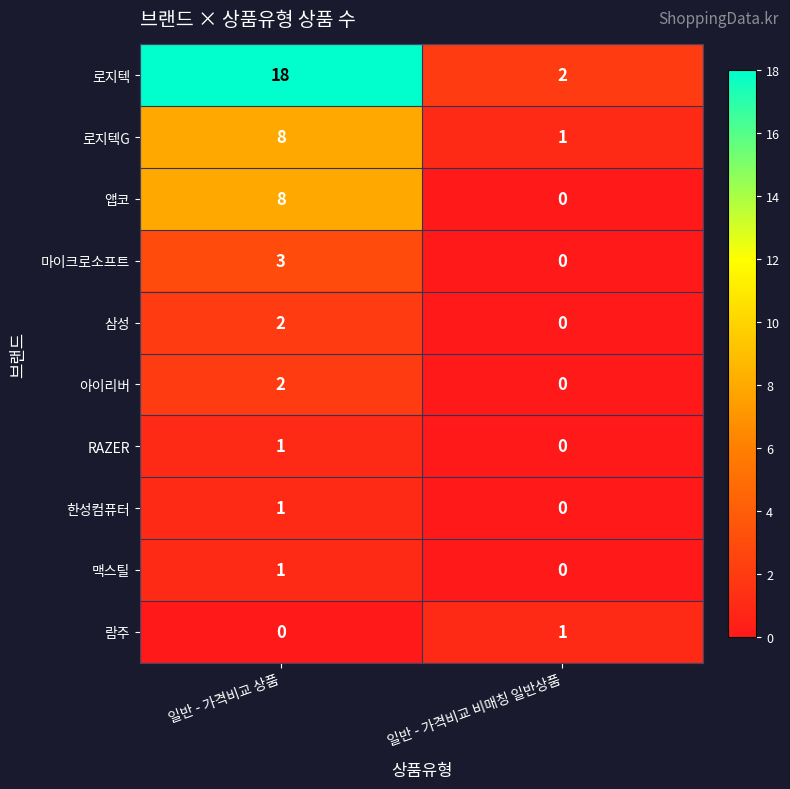

Reading right to left, list all the values displayed in this chart.

로지텍: 일반 - 가격비교 비매칭 일반상품=2	일반 - 가격비교 상품=18
로지텍G: 일반 - 가격비교 비매칭 일반상품=1	일반 - 가격비교 상품=8
앱코: 일반 - 가격비교 비매칭 일반상품=0	일반 - 가격비교 상품=8
마이크로소프트: 일반 - 가격비교 비매칭 일반상품=0	일반 - 가격비교 상품=3
삼성: 일반 - 가격비교 비매칭 일반상품=0	일반 - 가격비교 상품=2
아이리버: 일반 - 가격비교 비매칭 일반상품=0	일반 - 가격비교 상품=2
RAZER: 일반 - 가격비교 비매칭 일반상품=0	일반 - 가격비교 상품=1
한성컴퓨터: 일반 - 가격비교 비매칭 일반상품=0	일반 - 가격비교 상품=1
맥스틸: 일반 - 가격비교 비매칭 일반상품=0	일반 - 가격비교 상품=1
람주: 일반 - 가격비교 비매칭 일반상품=1	일반 - 가격비교 상품=0